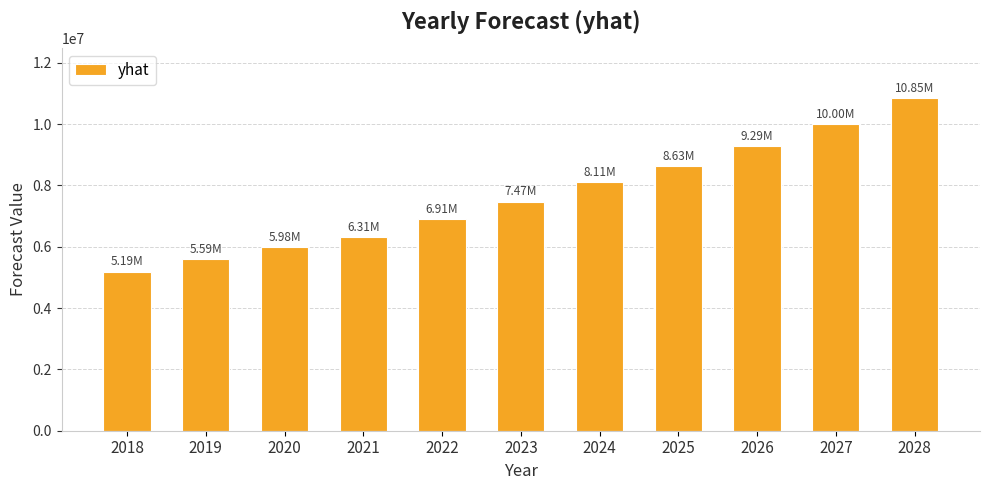

Approximately how many times larger is the value at 2025 compared to 2021?

1.4